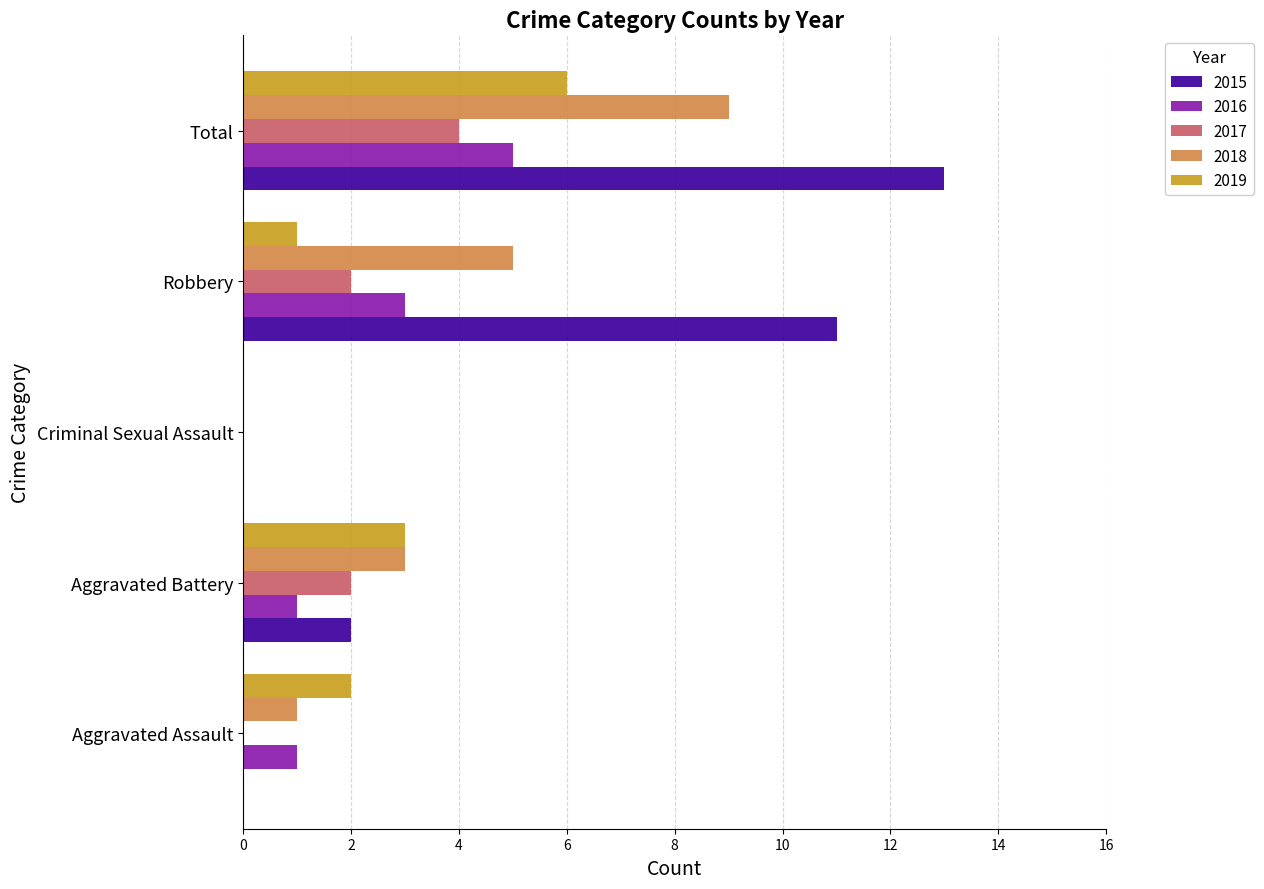

Which series changed the most between Criminal Sexual Assault and Robbery?

2015